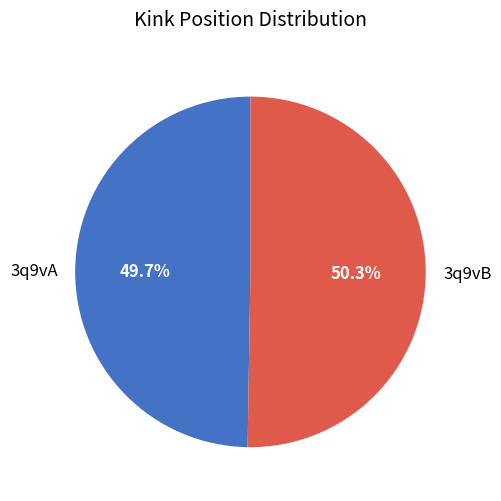

How many slices are in this pie chart?

2